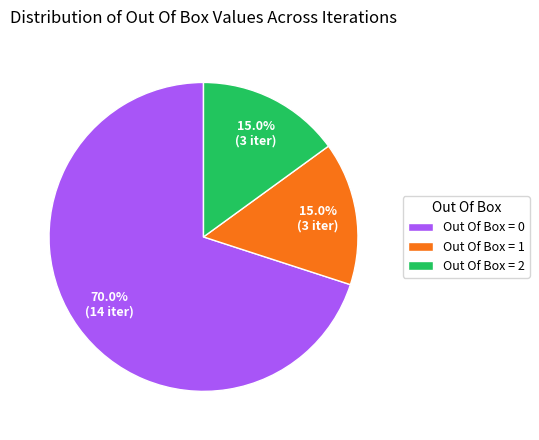

Approximately how many times larger is the value at Out Of Box = 0 compared to Out Of Box = 2?

4.7